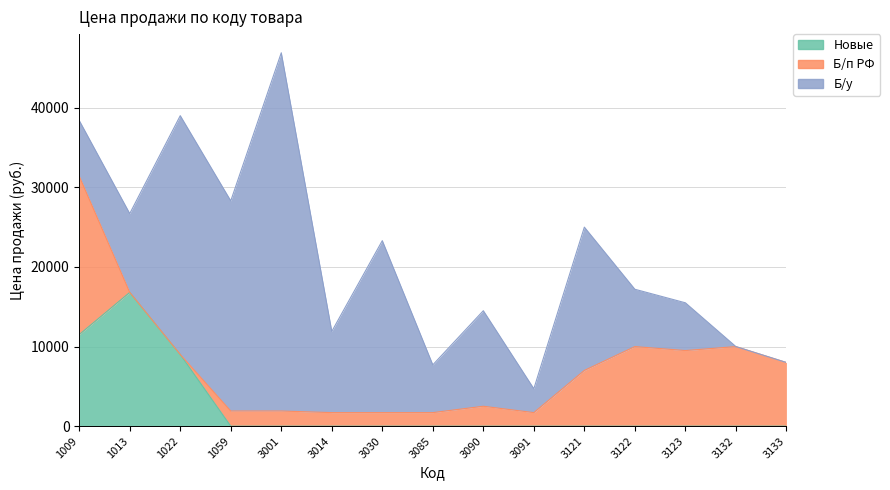

Rank the series by their average value, from highest to lowest.

Б/у, Б/п РФ, Новые